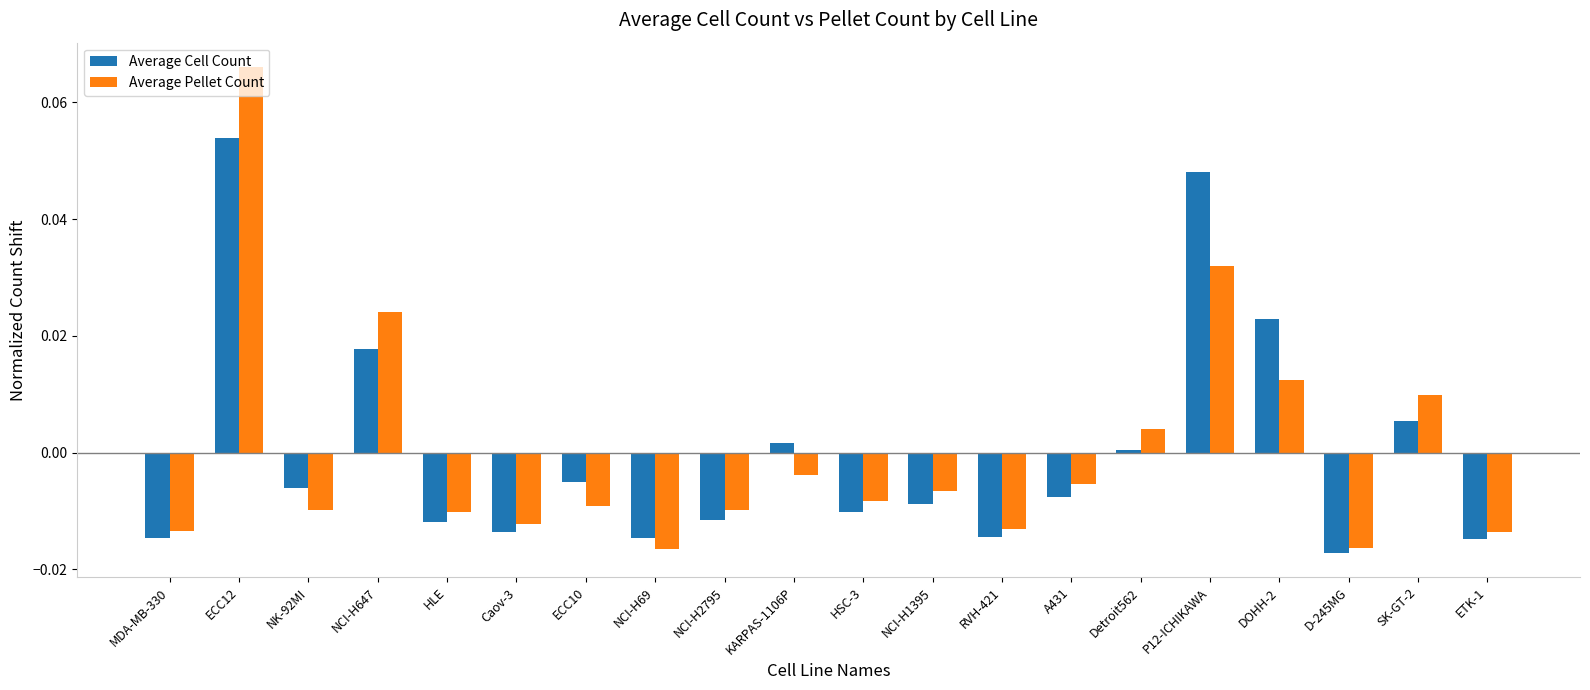

Count the number of categories in the chart.

20